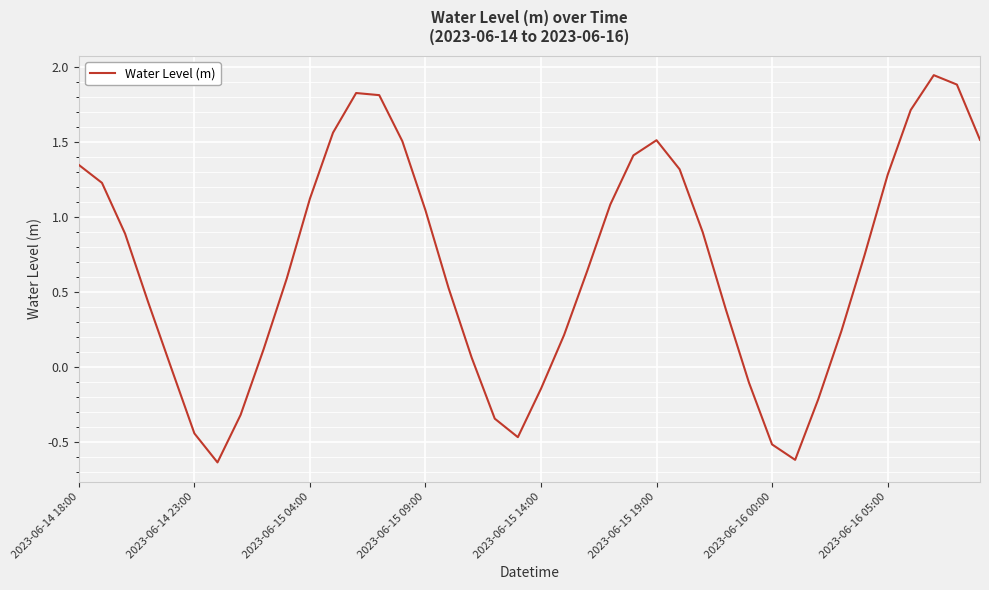

What is the difference between the maximum and minimum values?

2.6